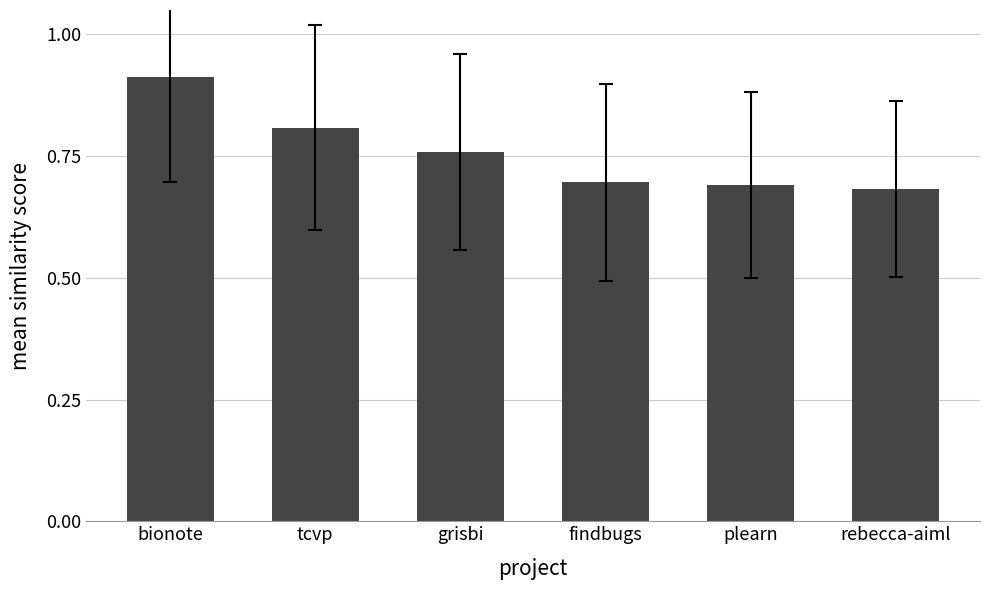

Between plearn and rebecca-aiml, which is larger?

plearn